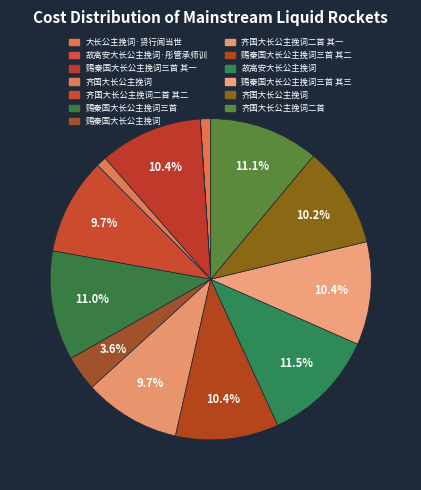

Which slice is the smallest?

故高安大长公主挽词·彤管承师训